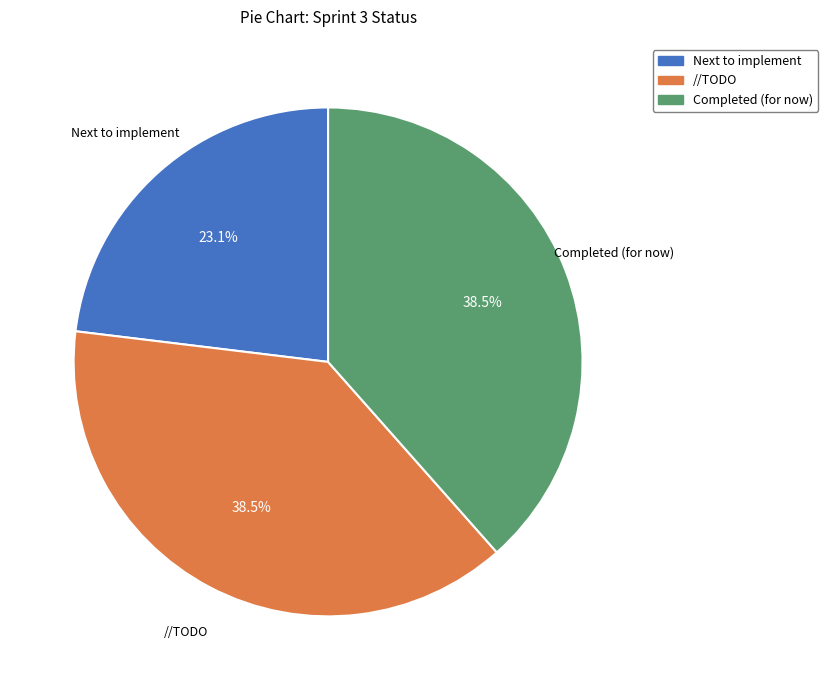

Combined, what portion of the pie is Completed (for now) and Next to implement?

61.5%